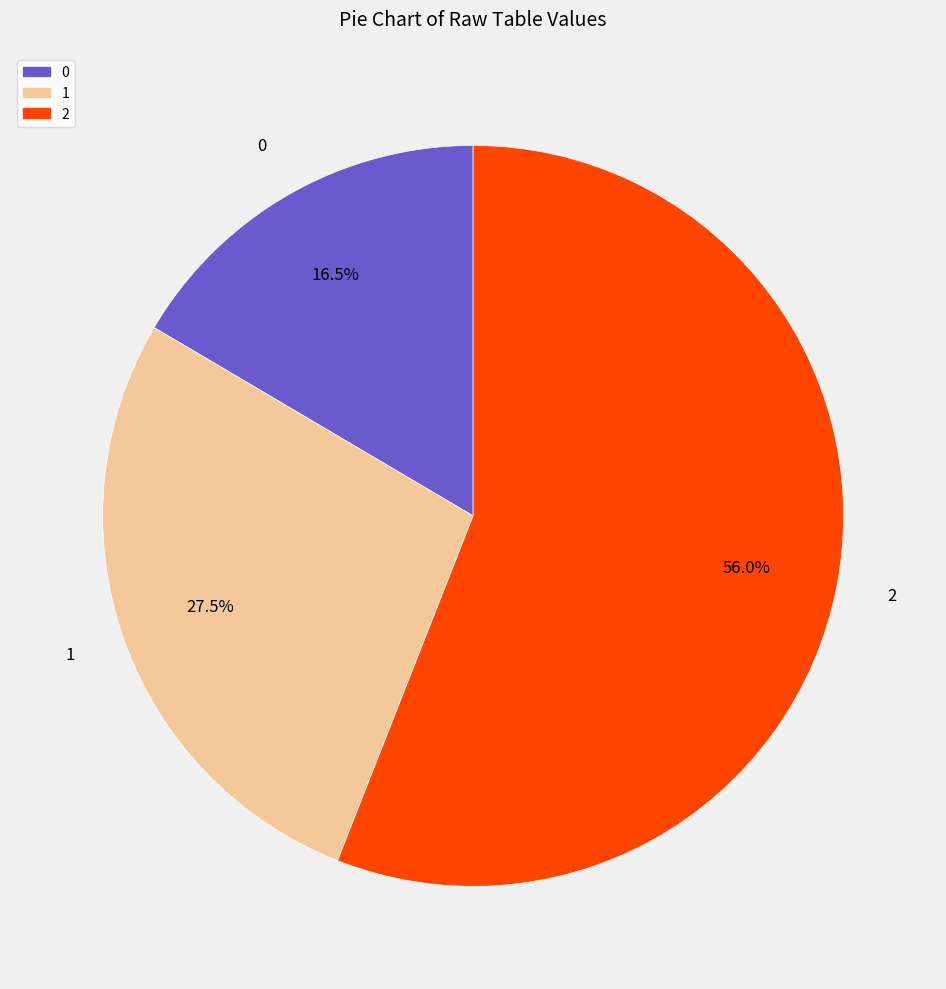

Is there any slice that represents more than half of the pie?

Yes